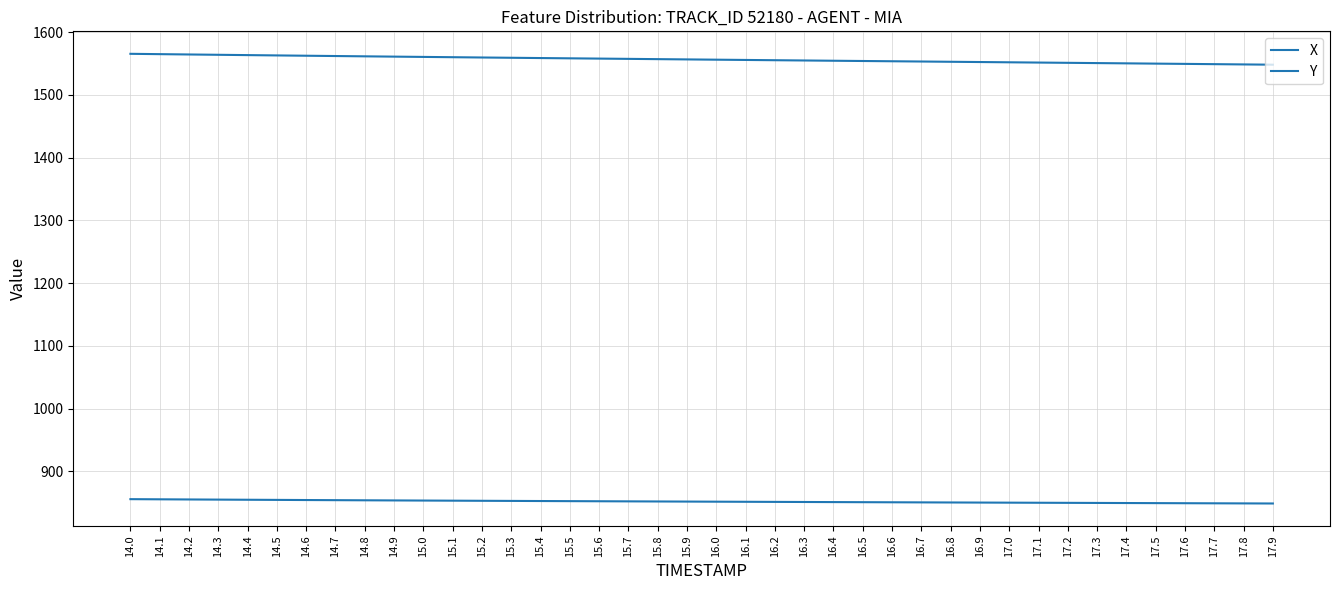

What is the label of the 36th point from the right?

14.4